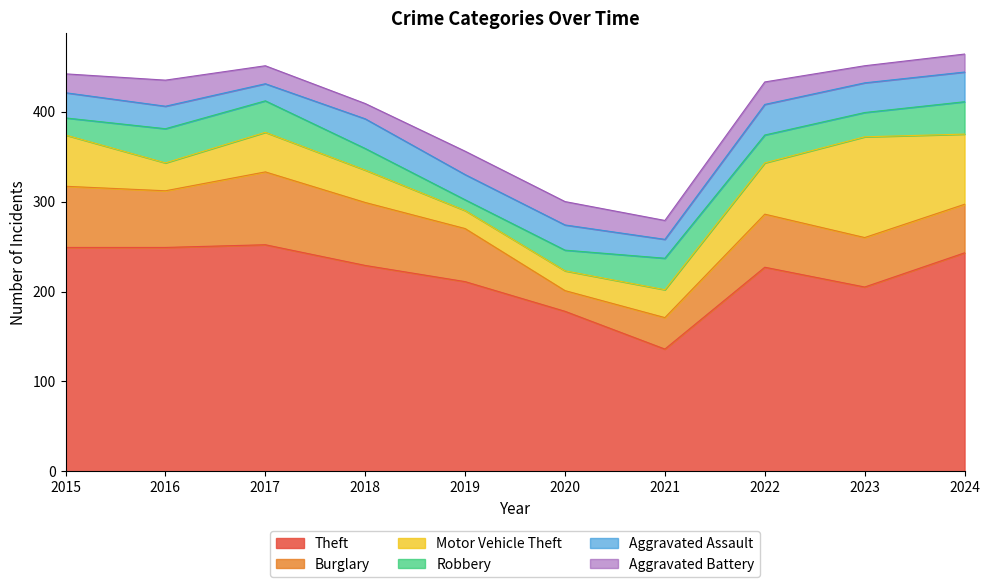

What is the difference between the Motor Vehicle Theft values at 2019 and 2016?

11